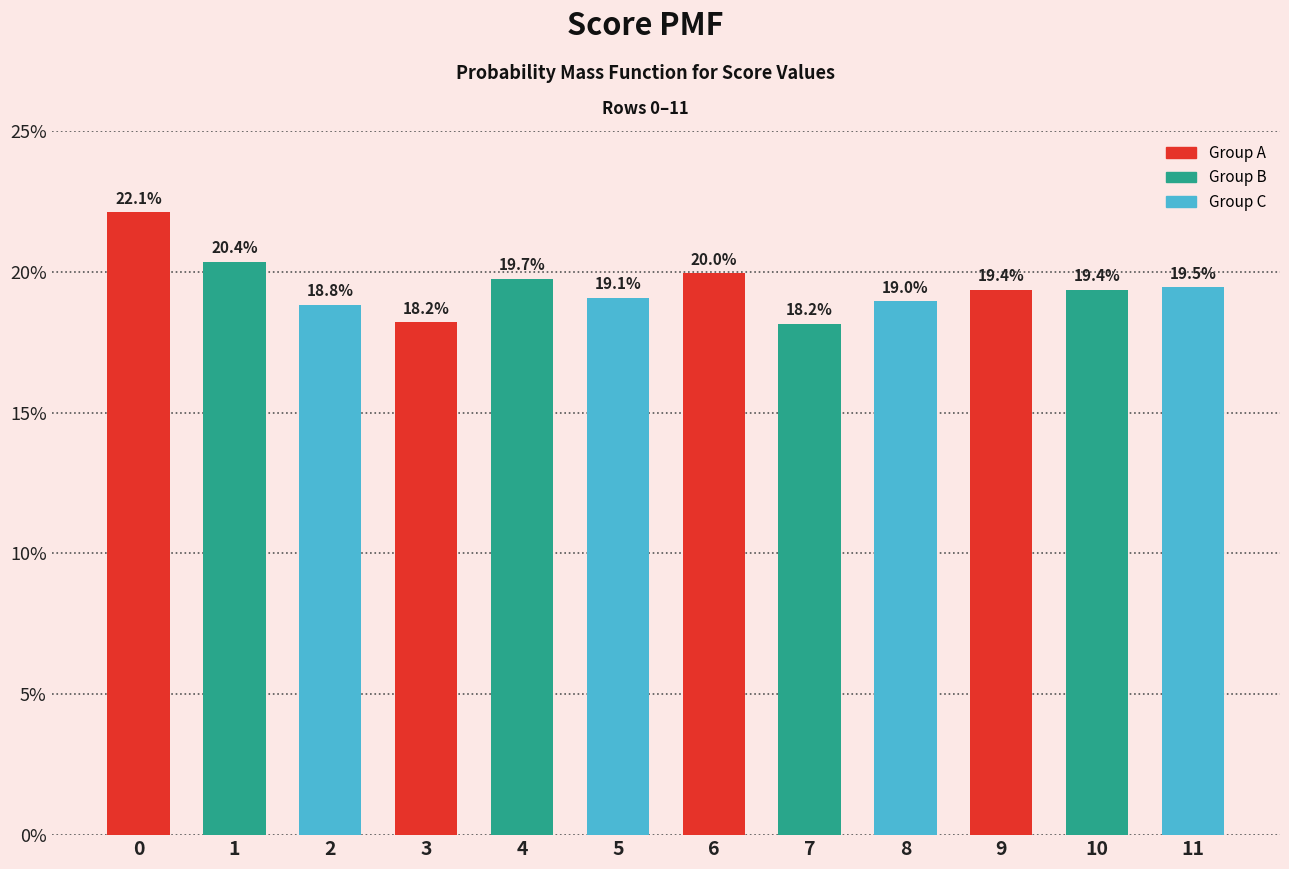

Reading left to right, transcribe all the data shown in this chart.

0=0.2	1=0.2	2=0.2	3=0.2	4=0.2	5=0.2	6=0.2	7=0.2	8=0.2	9=0.2	10=0.2	11=0.2